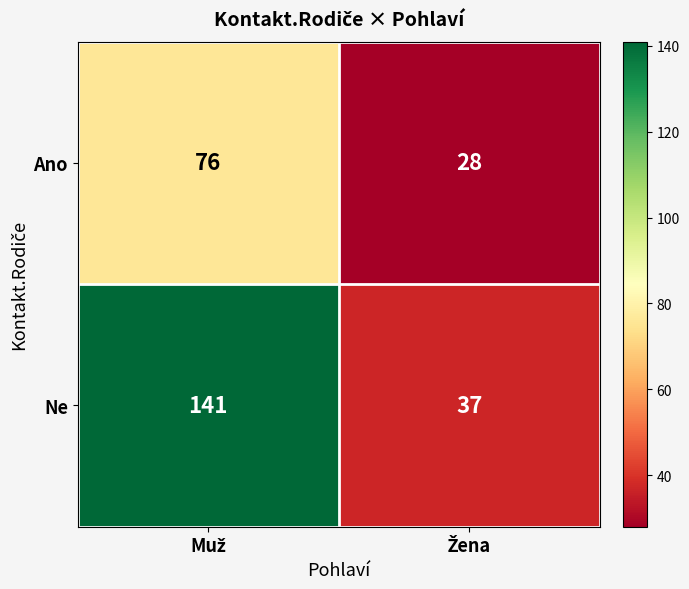

Which series has the largest total across all categories?

Ne